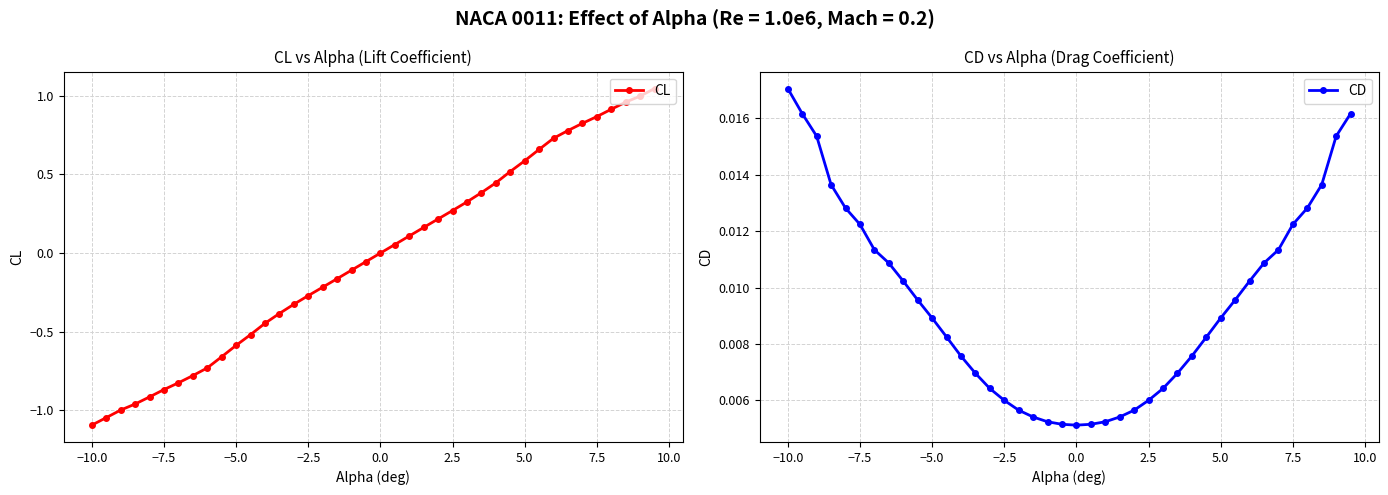

Is it true that CL equals 0.2 at 7.5?

False